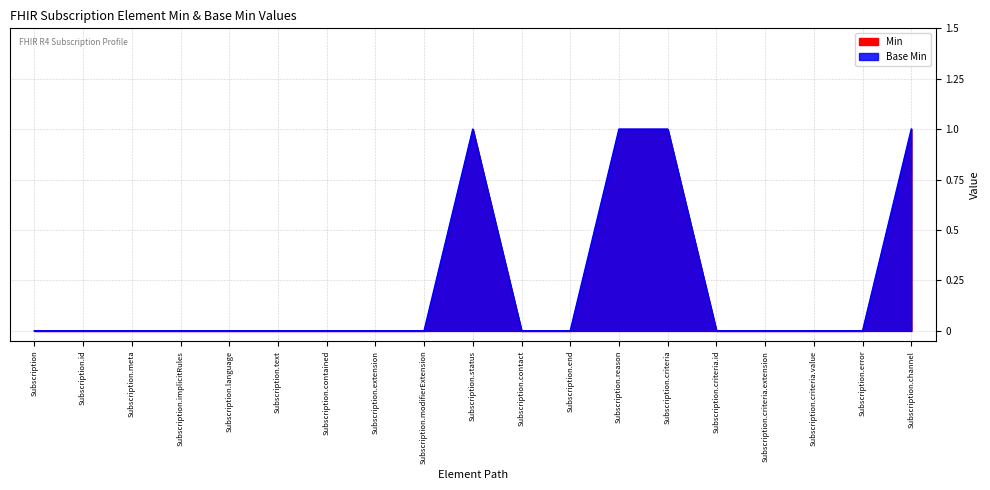

How many lines are shown in the chart?

2